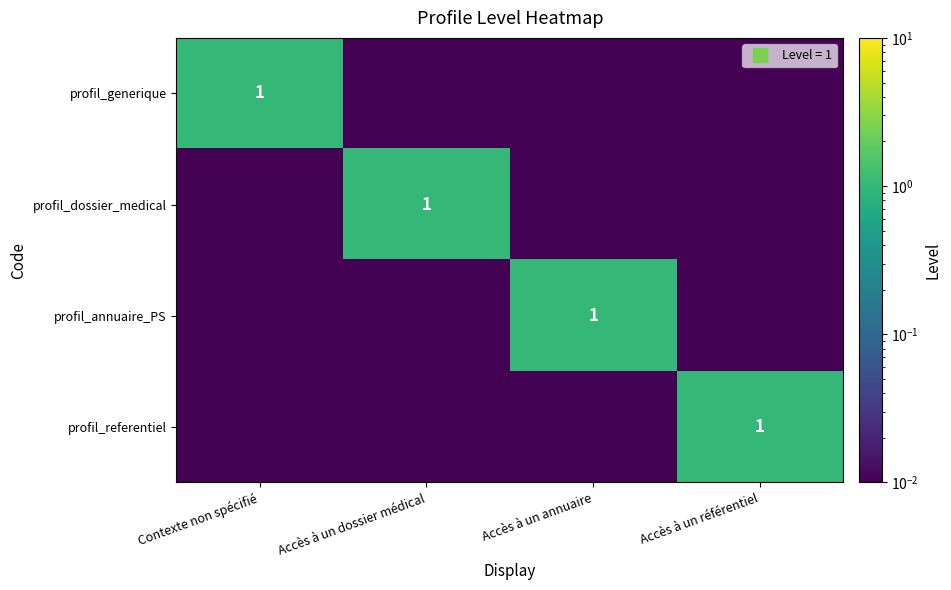

At how many categories does at least one series exceed 0?

4